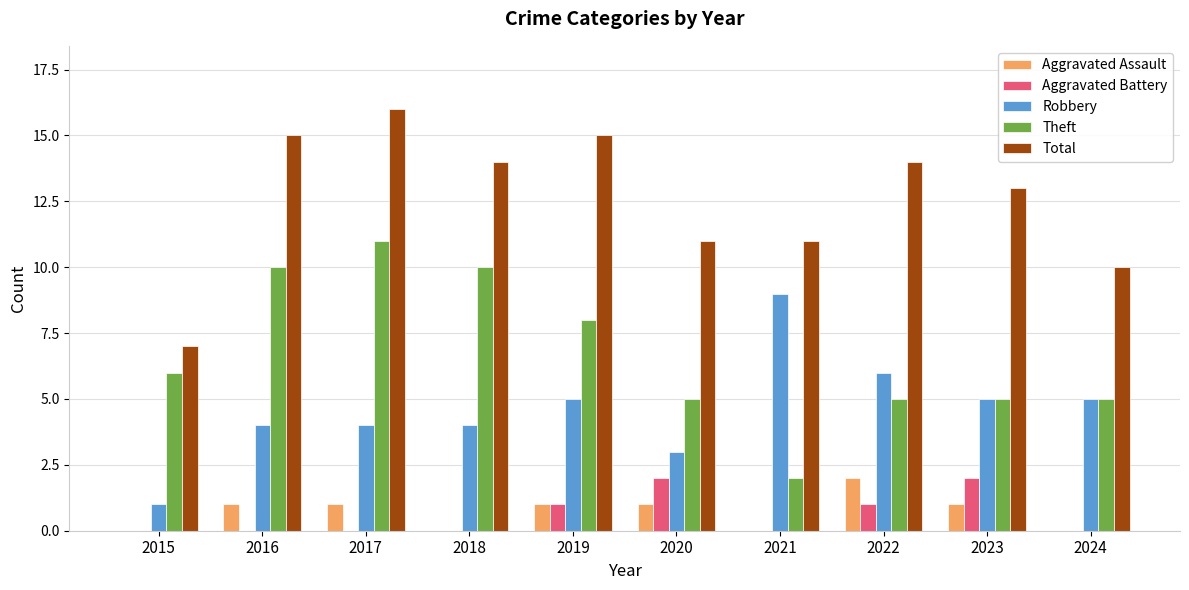

How many series are shown in this chart?

5